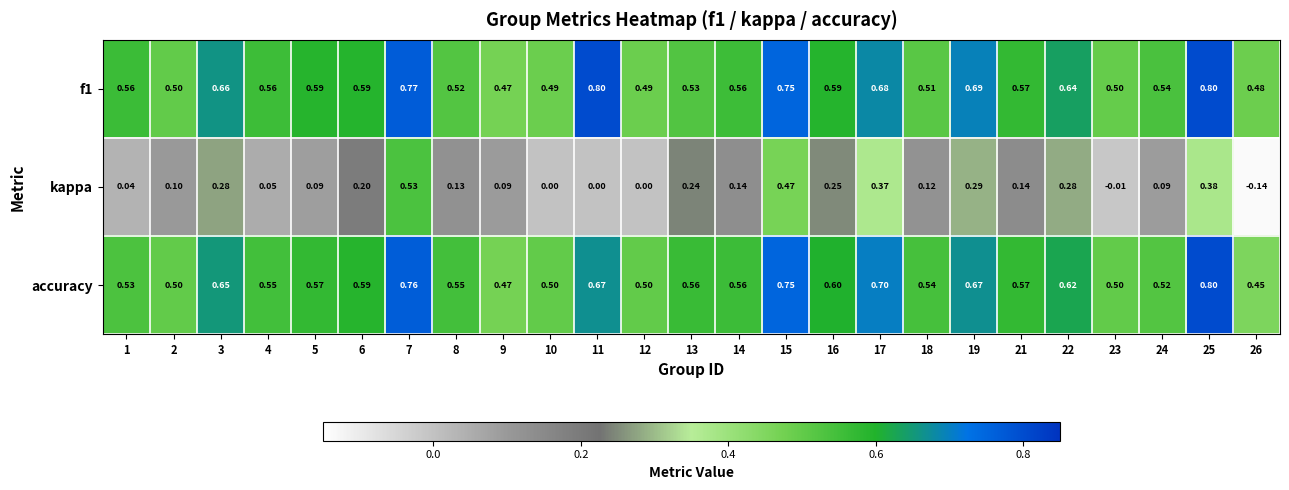

Is the value of kappa at 22 greater than the value of f1 at 14?

No